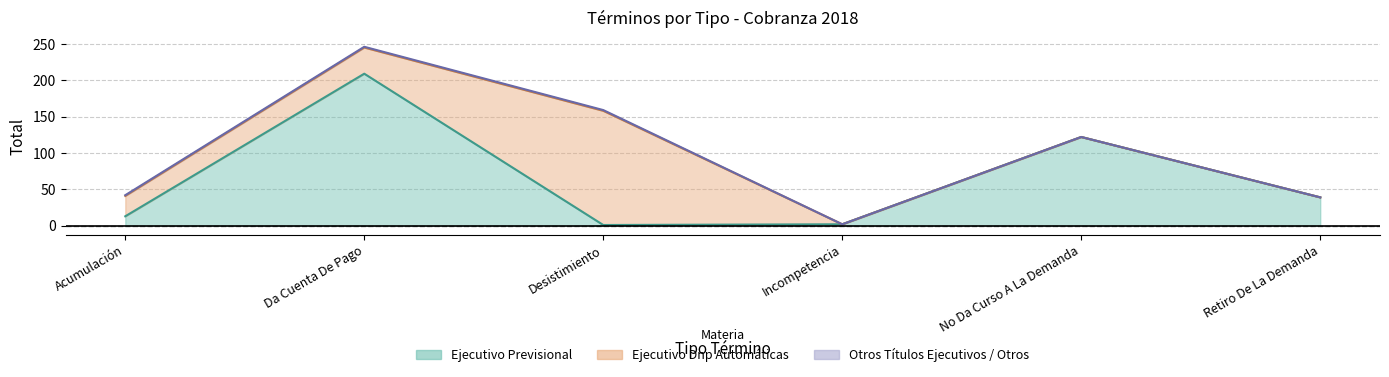

Reading left to right, what are all the values shown in this chart?

Ejecutivo Previsional: 13	209	1	2	122	39
Ejecutivo Dnp Automáticas: 28	36	157	0	0	0
Otros Títulos Ejecutivos / Otros: 1	1	1	0	0	0